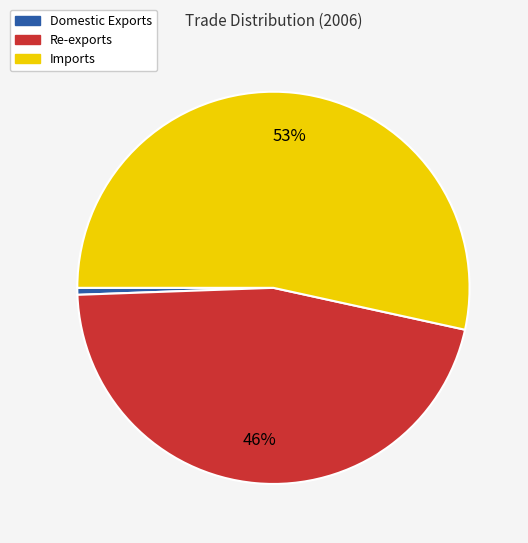

To the nearest percent, what percentage of the pie is Imports?

53%